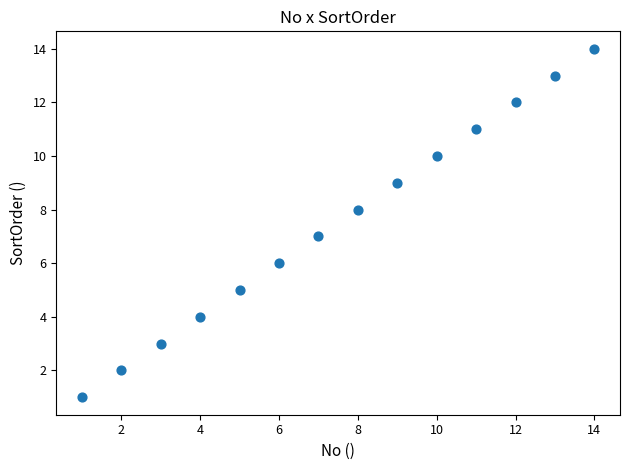

What is the range of X values (max minus min)?

13